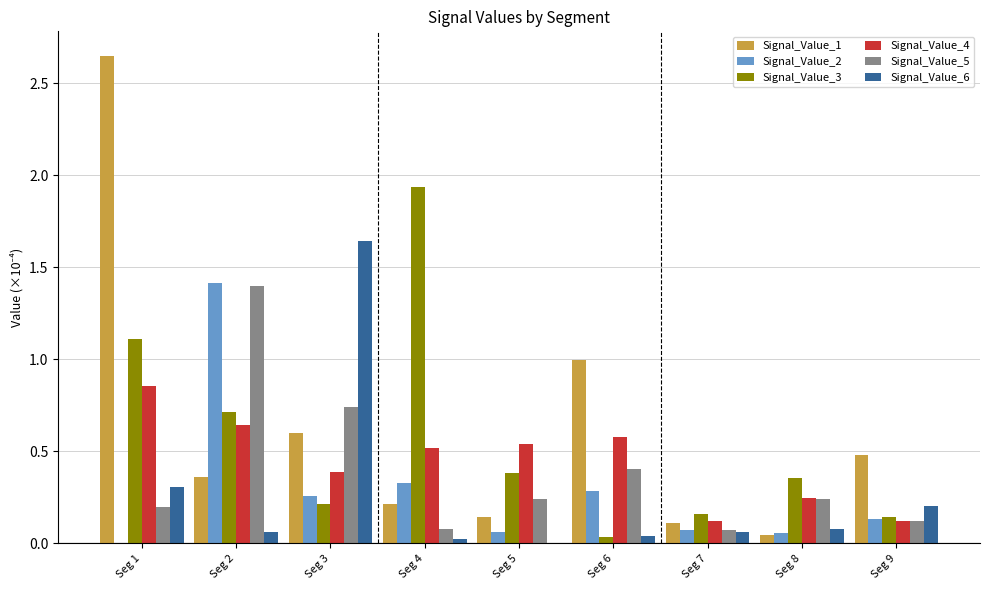

Does the chart contain stacked bars?

No